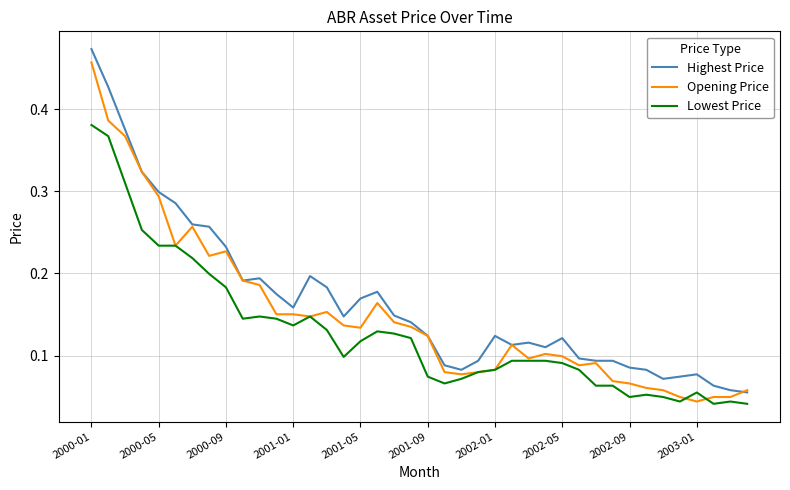

True or false: Lowest Price and Highest Price cross at least once.

False